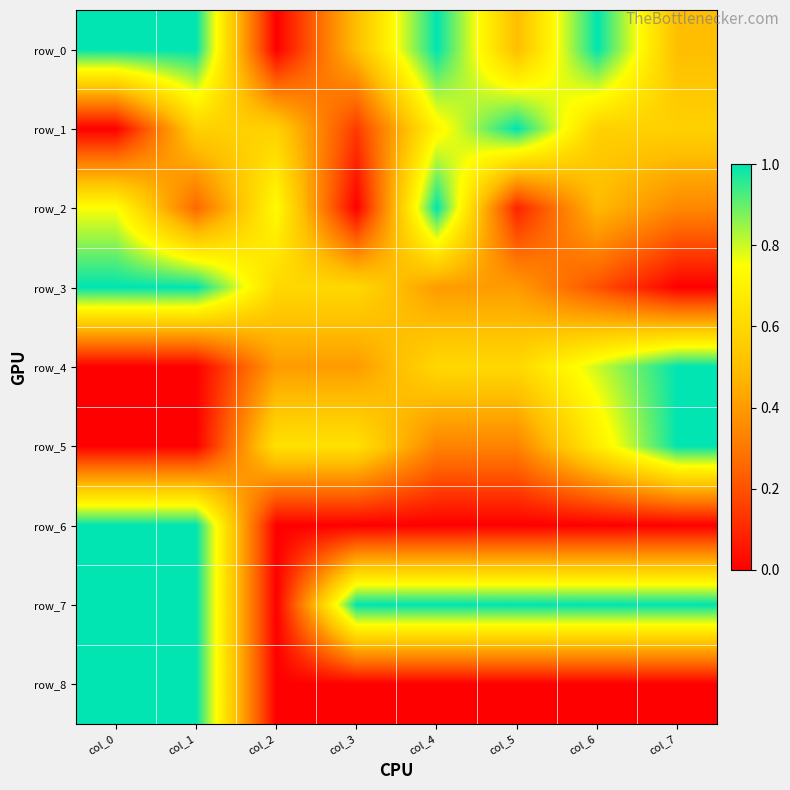

What is the approximate value of row_5 at col_5?

0.3